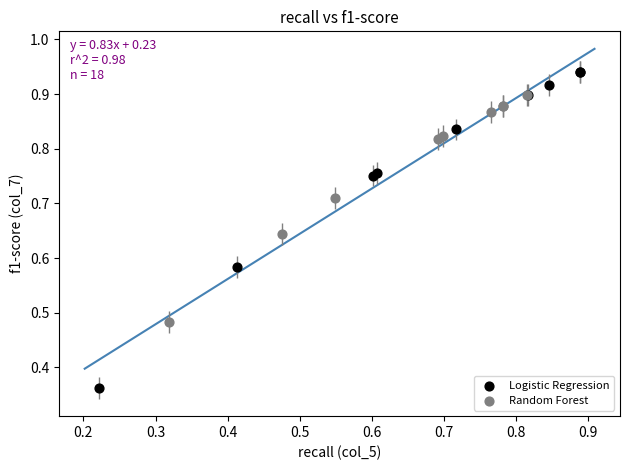

Which series contains the lowest Y value?

Logistic Regression